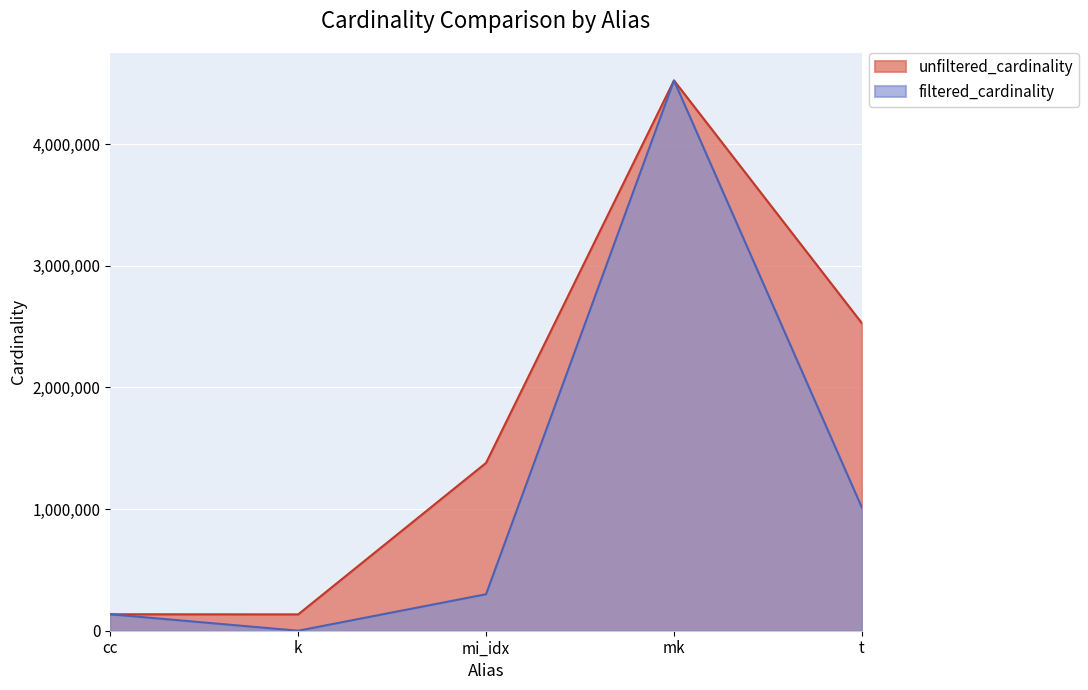

At which label is unfiltered_cardinality closest to 2329050?

t